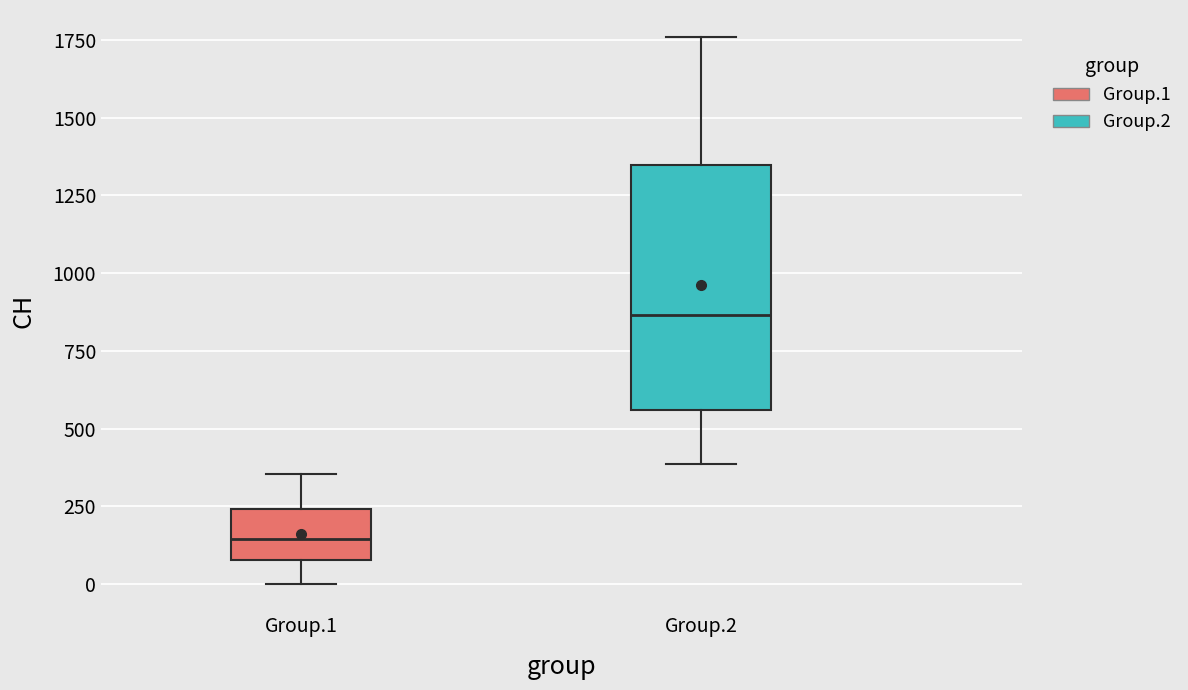

Reading left to right, read every box against the y-axis: the position of its median line, the range the box covers, and the ends of its whiskers. The values are not printed on the chart, so give them approximately, as read against the axis.

Group.1: median 150, box 100 to 250, whiskers 0 to 350
Group.2: median 850, box 550 to 1350, whiskers 400 to 1750